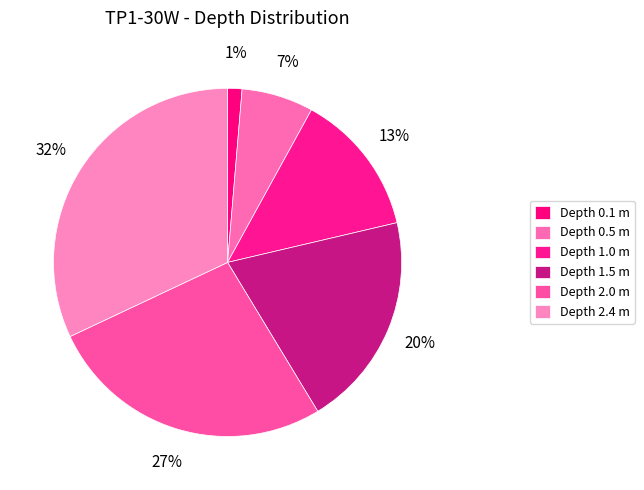

How many segments does this pie chart have?

6